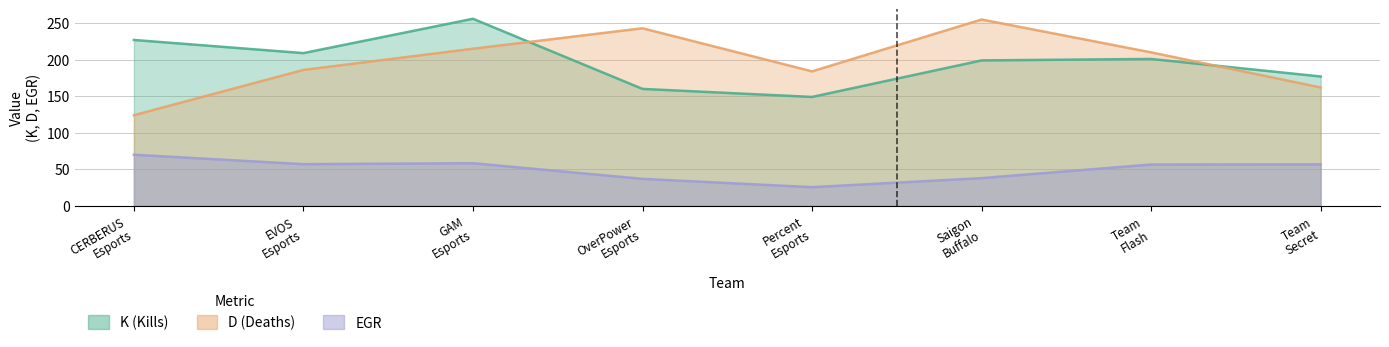

How many data points in K (Kills) are less than 201?

4